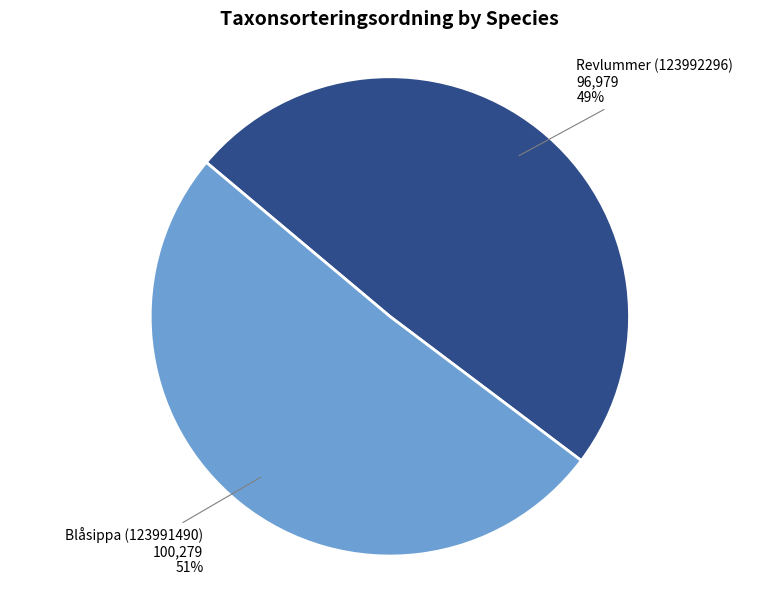

Is it true that Revlummer (123992296) is 49% of the pie?

True